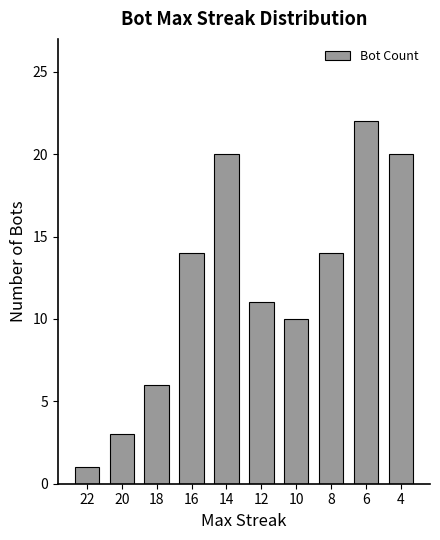

The value at 16 is 20. True or false?

False